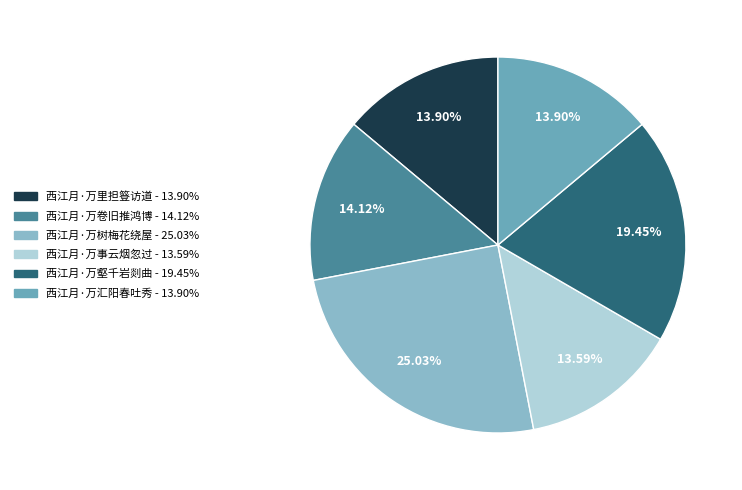

The 西江月·万树梅花绕屋 slice represents 25% of the pie. True or false?

True